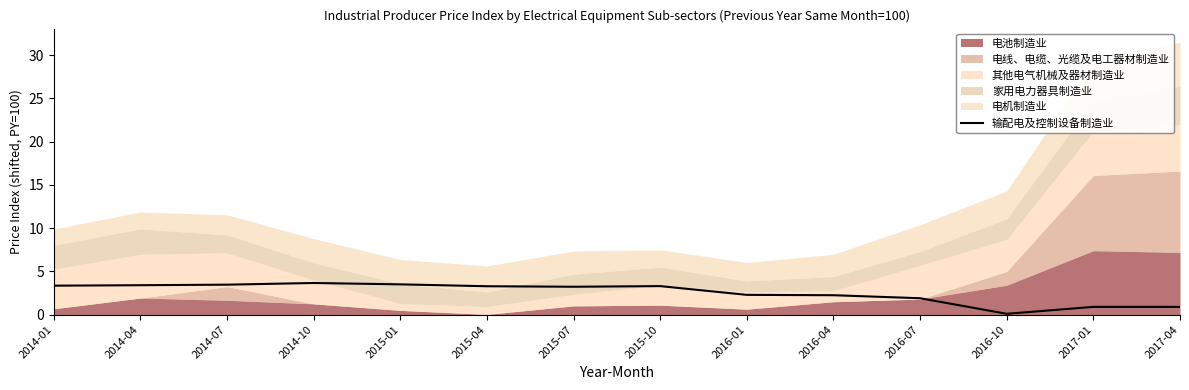

The value at 2015-07 is 3.2. True or false?

True